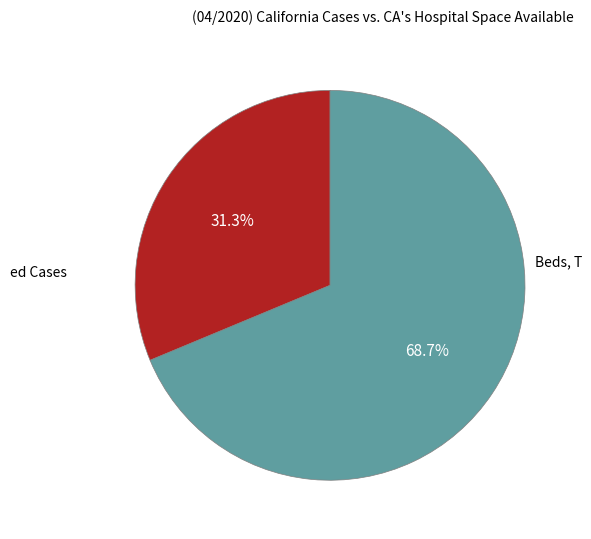

Is there a majority slice in this chart?

Yes